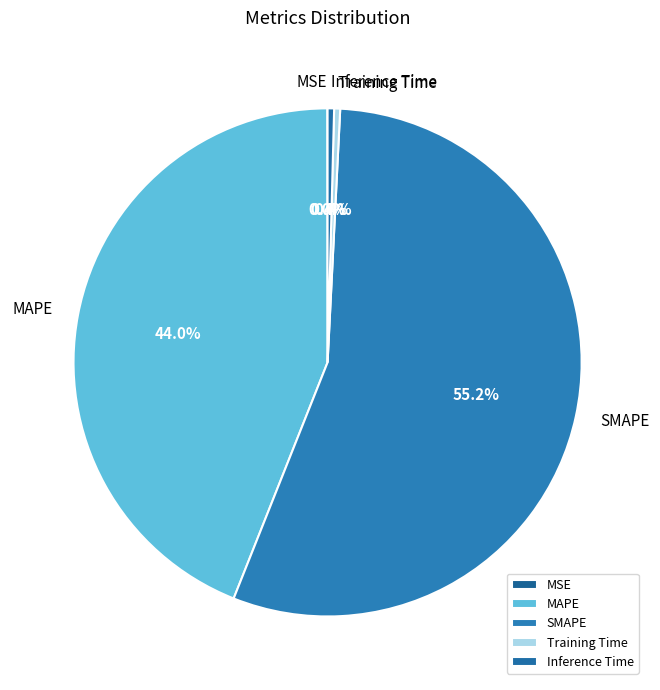

Which category has the biggest portion of the pie?

SMAPE